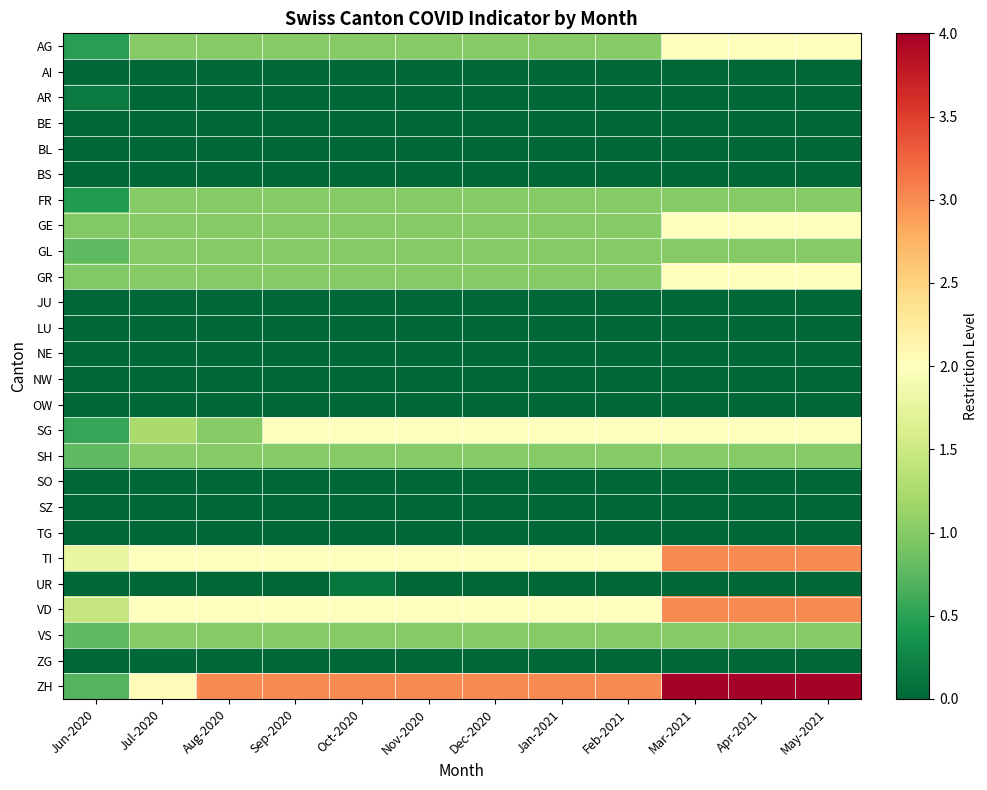

Reading left to right, what are all the values shown in this chart?

AG: Jun-2020=0.5	Jul-2020=1.0	Aug-2020=1.0	Sep-2020=1.0	Oct-2020=1.0	Nov-2020=1.0	Dec-2020=1.0	Jan-2021=1.0	Feb-2021=1.0	Mar-2021=2.0	Apr-2021=2.0	May-2021=2.0
AI: Jun-2020=0.0	Jul-2020=0.0	Aug-2020=0.0	Sep-2020=0.0	Oct-2020=0.0	Nov-2020=0.0	Dec-2020=0.0	Jan-2021=0.0	Feb-2021=0.0	Mar-2021=0.0	Apr-2021=0.0	May-2021=0.0
AR: Jun-2020=0.2	Jul-2020=0.0	Aug-2020=0.0	Sep-2020=0.0	Oct-2020=0.0	Nov-2020=0.0	Dec-2020=0.0	Jan-2021=0.0	Feb-2021=0.0	Mar-2021=0.0	Apr-2021=0.0	May-2021=0.0
BE: Jun-2020=0.0	Jul-2020=0.0	Aug-2020=0.0	Sep-2020=0.0	Oct-2020=0.0	Nov-2020=0.0	Dec-2020=0.0	Jan-2021=0.0	Feb-2021=0.0	Mar-2021=0.0	Apr-2021=0.0	May-2021=0.0
BL: Jun-2020=0.0	Jul-2020=0.0	Aug-2020=0.0	Sep-2020=0.0	Oct-2020=0.0	Nov-2020=0.0	Dec-2020=0.0	Jan-2021=0.0	Feb-2021=0.0	Mar-2021=0.0	Apr-2021=0.0	May-2021=0.0
BS: Jun-2020=0.0	Jul-2020=0.0	Aug-2020=0.0	Sep-2020=0.0	Oct-2020=0.0	Nov-2020=0.0	Dec-2020=0.0	Jan-2021=0.0	Feb-2021=0.0	Mar-2021=0.0	Apr-2021=0.0	May-2021=0.0
FR: Jun-2020=0.5	Jul-2020=1.0	Aug-2020=1.0	Sep-2020=1.0	Oct-2020=1.0	Nov-2020=1.0	Dec-2020=1.0	Jan-2021=1.0	Feb-2021=1.0	Mar-2021=1.0	Apr-2021=1.0	May-2021=1.0
GE: Jun-2020=1.0	Jul-2020=1.0	Aug-2020=1.0	Sep-2020=1.0	Oct-2020=1.0	Nov-2020=1.0	Dec-2020=1.0	Jan-2021=1.0	Feb-2021=1.0	Mar-2021=2.0	Apr-2021=2.0	May-2021=2.0
GL: Jun-2020=0.8	Jul-2020=1.0	Aug-2020=1.0	Sep-2020=1.0	Oct-2020=1.0	Nov-2020=1.0	Dec-2020=1.0	Jan-2021=1.0	Feb-2021=1.0	Mar-2021=1.0	Apr-2021=1.0	May-2021=1.0
GR: Jun-2020=1.0	Jul-2020=1.0	Aug-2020=1.0	Sep-2020=1.0	Oct-2020=1.0	Nov-2020=1.0	Dec-2020=1.0	Jan-2021=1.0	Feb-2021=1.0	Mar-2021=2.0	Apr-2021=2.0	May-2021=2.0
JU: Jun-2020=0.0	Jul-2020=0.0	Aug-2020=0.0	Sep-2020=0.0	Oct-2020=0.0	Nov-2020=0.0	Dec-2020=0.0	Jan-2021=0.0	Feb-2021=0.0	Mar-2021=0.0	Apr-2021=0.0	May-2021=0.0
LU: Jun-2020=0.0	Jul-2020=0.0	Aug-2020=0.0	Sep-2020=0.0	Oct-2020=0.0	Nov-2020=0.0	Dec-2020=0.0	Jan-2021=0.0	Feb-2021=0.0	Mar-2021=0.0	Apr-2021=0.0	May-2021=0.0
NE: Jun-2020=0.0	Jul-2020=0.0	Aug-2020=0.0	Sep-2020=0.0	Oct-2020=0.0	Nov-2020=0.0	Dec-2020=0.0	Jan-2021=0.0	Feb-2021=0.0	Mar-2021=0.0	Apr-2021=0.0	May-2021=0.0
NW: Jun-2020=0.0	Jul-2020=0.0	Aug-2020=0.0	Sep-2020=0.0	Oct-2020=0.0	Nov-2020=0.0	Dec-2020=0.0	Jan-2021=0.0	Feb-2021=0.0	Mar-2021=0.0	Apr-2021=0.0	May-2021=0.0
OW: Jun-2020=0.0	Jul-2020=0.0	Aug-2020=0.0	Sep-2020=0.0	Oct-2020=0.0	Nov-2020=0.0	Dec-2020=0.0	Jan-2021=0.0	Feb-2021=0.0	Mar-2021=0.0	Apr-2021=0.0	May-2021=0.0
SG: Jun-2020=0.6	Jul-2020=1.2	Aug-2020=1.0	Sep-2020=2.0	Oct-2020=2.0	Nov-2020=2.0	Dec-2020=2.0	Jan-2021=2.0	Feb-2021=2.0	Mar-2021=2.0	Apr-2021=2.0	May-2021=2.0
SH: Jun-2020=0.8	Jul-2020=1.0	Aug-2020=1.0	Sep-2020=1.0	Oct-2020=1.0	Nov-2020=1.0	Dec-2020=1.0	Jan-2021=1.0	Feb-2021=1.0	Mar-2021=1.0	Apr-2021=1.0	May-2021=1.0
SO: Jun-2020=0.0	Jul-2020=0.0	Aug-2020=0.0	Sep-2020=0.0	Oct-2020=0.0	Nov-2020=0.0	Dec-2020=0.0	Jan-2021=0.0	Feb-2021=0.0	Mar-2021=0.0	Apr-2021=0.0	May-2021=0.0
SZ: Jun-2020=0.0	Jul-2020=0.0	Aug-2020=0.0	Sep-2020=0.0	Oct-2020=0.0	Nov-2020=0.0	Dec-2020=0.0	Jan-2021=0.0	Feb-2021=0.0	Mar-2021=0.0	Apr-2021=0.0	May-2021=0.0
TG: Jun-2020=0.0	Jul-2020=0.0	Aug-2020=0.0	Sep-2020=0.0	Oct-2020=0.0	Nov-2020=0.0	Dec-2020=0.0	Jan-2021=0.0	Feb-2021=0.0	Mar-2021=0.0	Apr-2021=0.0	May-2021=0.0
TI: Jun-2020=1.8	Jul-2020=2.0	Aug-2020=2.0	Sep-2020=2.0	Oct-2020=2.0	Nov-2020=2.0	Dec-2020=2.0	Jan-2021=2.0	Feb-2021=2.0	Mar-2021=3.0	Apr-2021=3.0	May-2021=3.0
UR: Jun-2020=0.0	Jul-2020=0.0	Aug-2020=0.0	Sep-2020=0.0	Oct-2020=0.1	Nov-2020=0.0	Dec-2020=0.0	Jan-2021=0.0	Feb-2021=0.0	Mar-2021=0.0	Apr-2021=0.0	May-2021=0.0
VD: Jun-2020=1.4	Jul-2020=2.0	Aug-2020=2.0	Sep-2020=2.0	Oct-2020=2.0	Nov-2020=2.0	Dec-2020=2.0	Jan-2021=2.0	Feb-2021=2.0	Mar-2021=3.0	Apr-2021=3.0	May-2021=3.0
VS: Jun-2020=0.8	Jul-2020=1.0	Aug-2020=1.0	Sep-2020=1.0	Oct-2020=1.0	Nov-2020=1.0	Dec-2020=1.0	Jan-2021=1.0	Feb-2021=1.0	Mar-2021=1.0	Apr-2021=1.0	May-2021=1.0
ZG: Jun-2020=0.0	Jul-2020=0.0	Aug-2020=0.0	Sep-2020=0.0	Oct-2020=0.0	Nov-2020=0.0	Dec-2020=0.0	Jan-2021=0.0	Feb-2021=0.0	Mar-2021=0.0	Apr-2021=0.0	May-2021=0.0
ZH: Jun-2020=0.7	Jul-2020=2.1	Aug-2020=3.0	Sep-2020=3.0	Oct-2020=3.0	Nov-2020=3.0	Dec-2020=3.0	Jan-2021=3.0	Feb-2021=3.0	Mar-2021=4.0	Apr-2021=4.0	May-2021=4.0